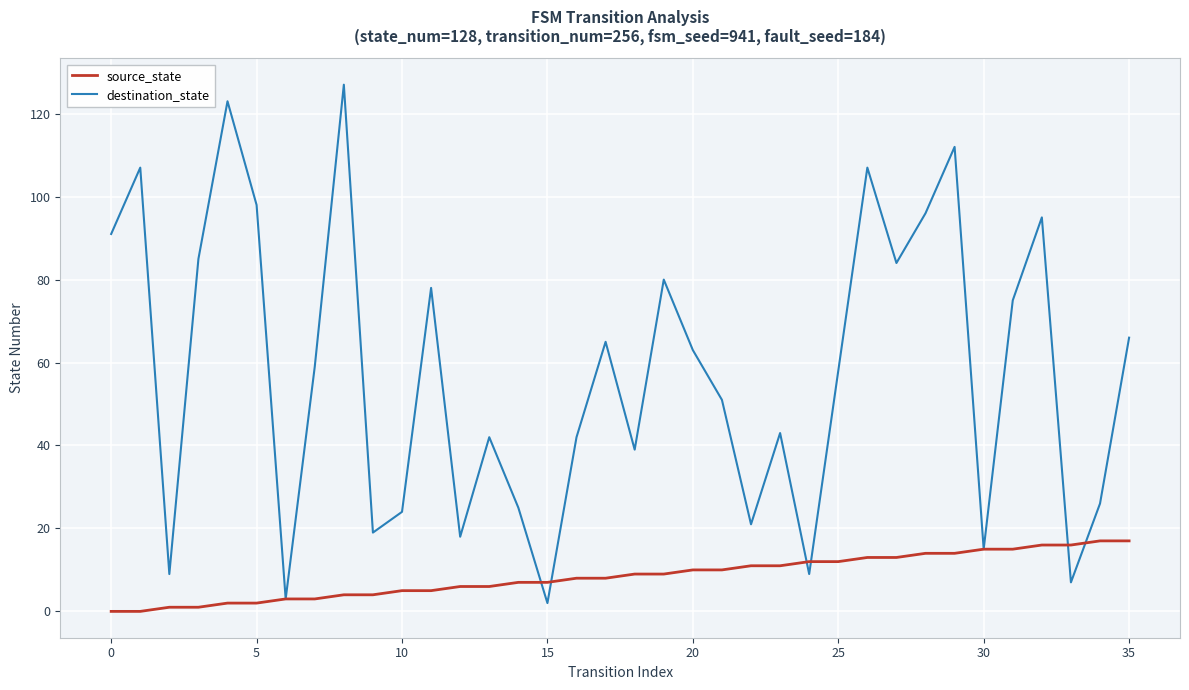

Rank the series by their average value, from highest to lowest.

destination_state, source_state